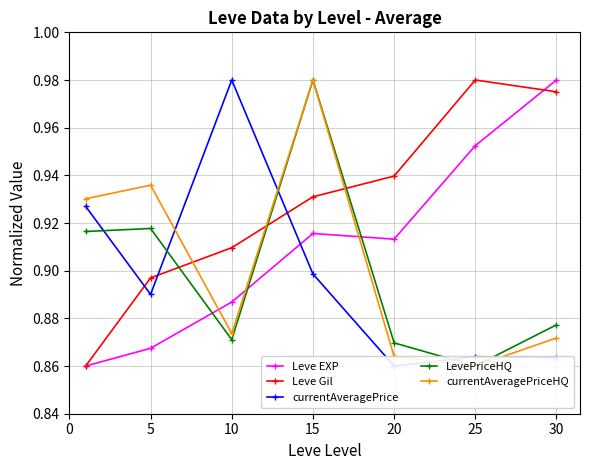

Is it true that currentAveragePrice equals 1.7 at 10?

False